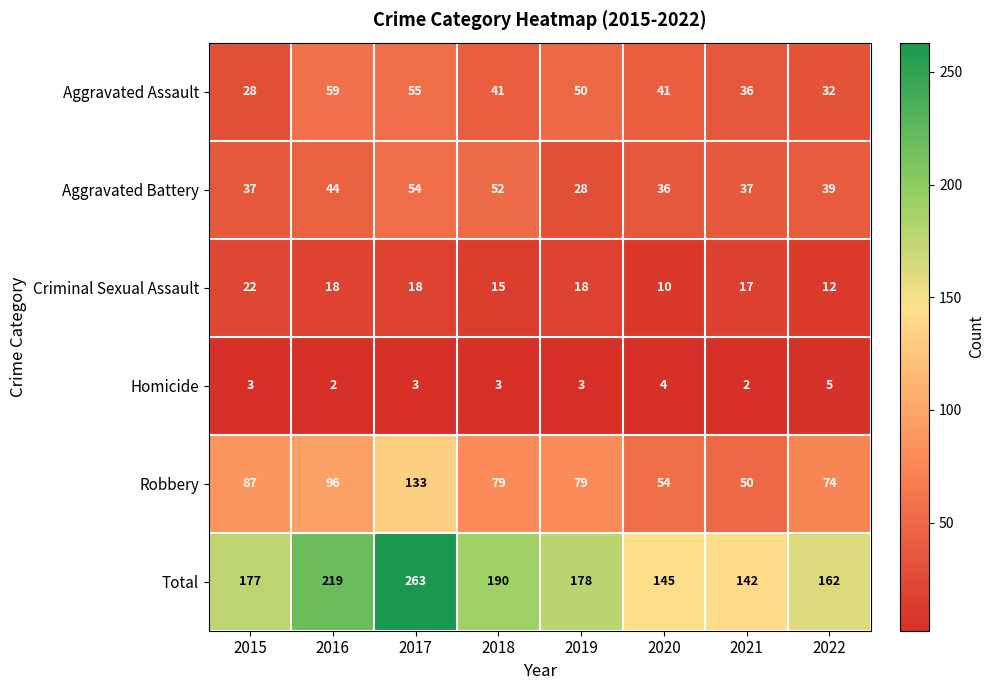

Which series has the largest total across all categories?

Total